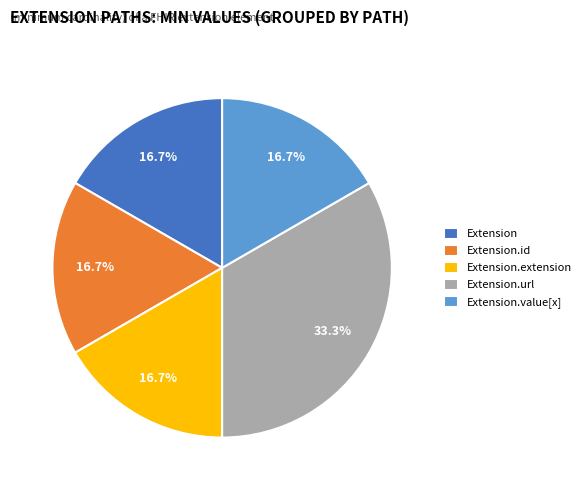

How much of the chart is everything except Extension.value[x]?

83.3%